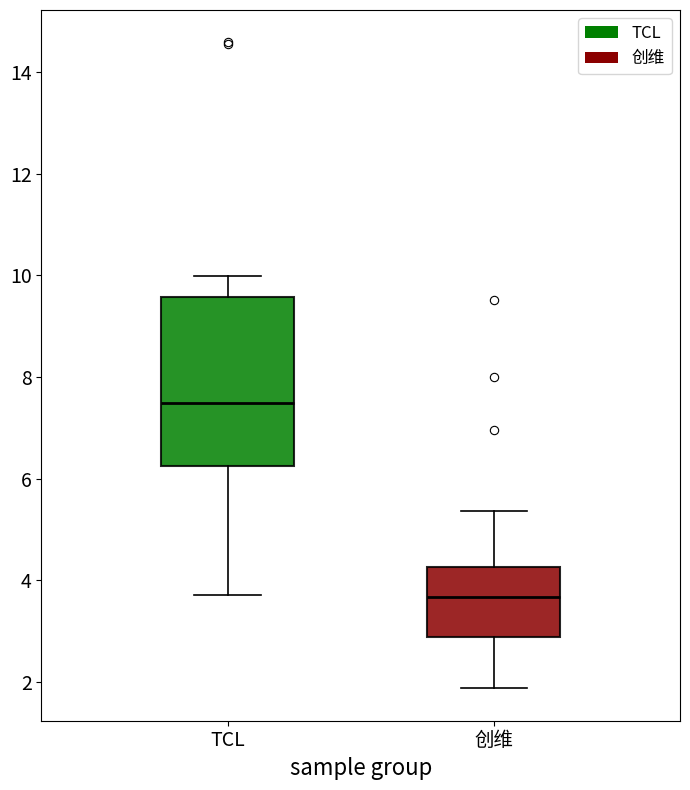

Which box has the lowest median line?

创维